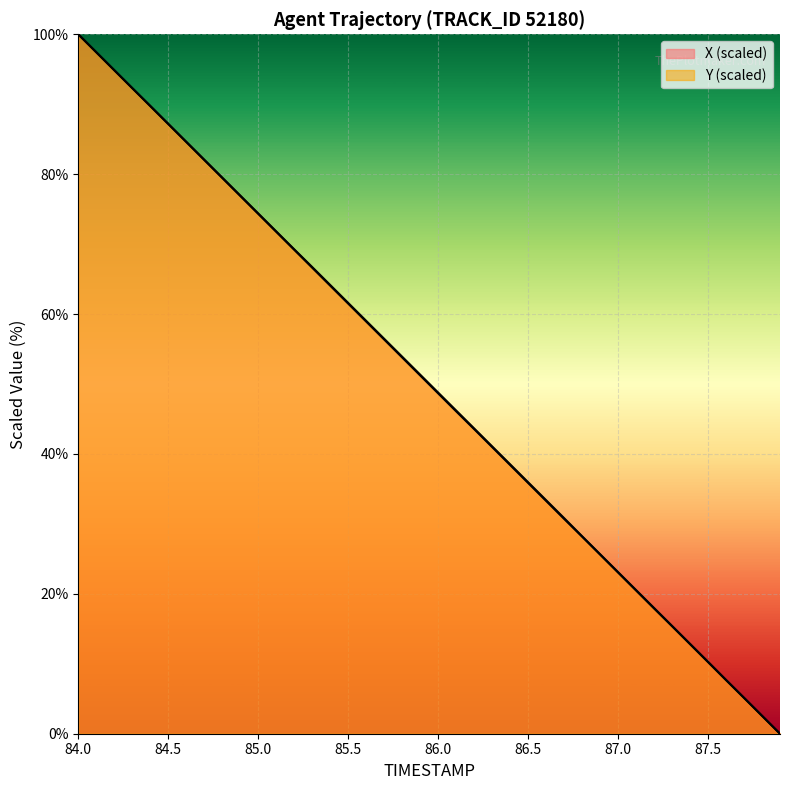

What position from the left is 86.5?

26